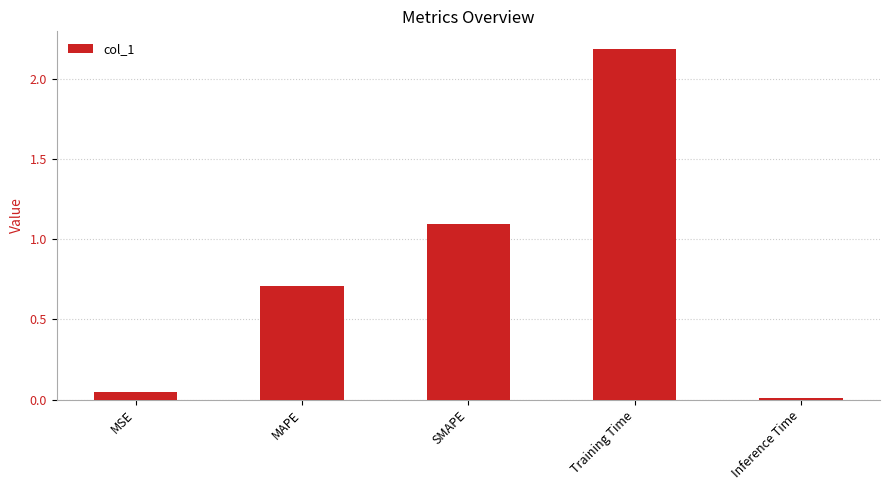

Between Inference Time and MSE, which is larger?

MSE